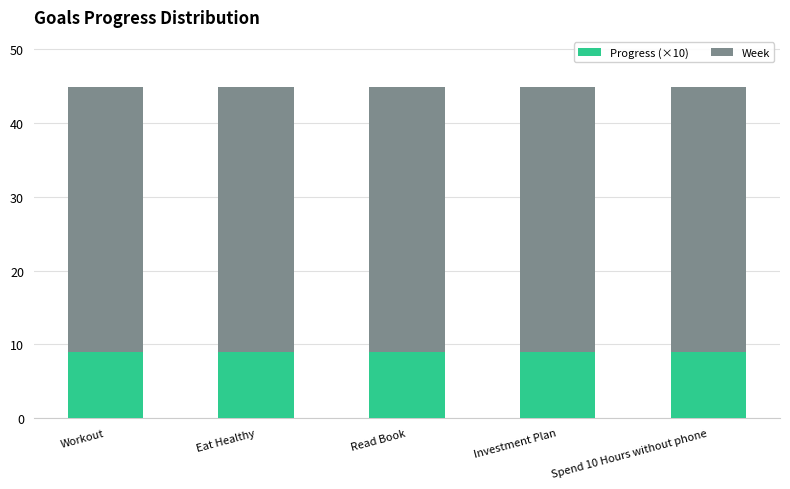

What is the sum of the Progress (×10) values at Spend 10 Hours without phone and Workout?

17.9